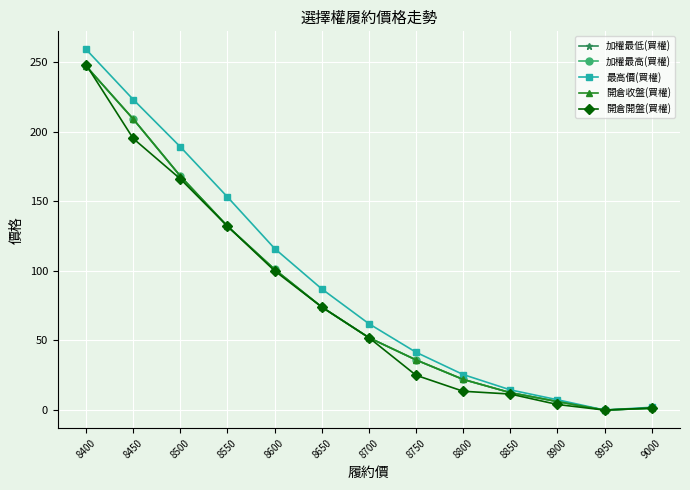

Where is the first local minimum for 加權最高(買權)?

8950